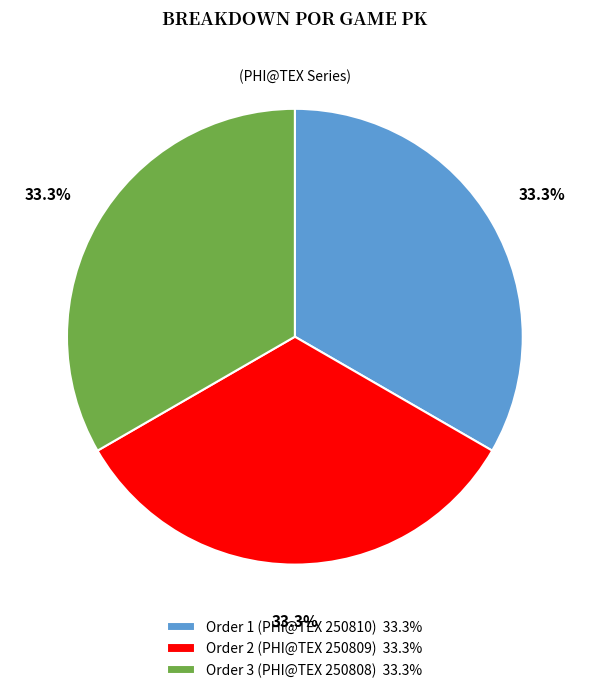

Is there any slice that represents more than half of the pie?

No